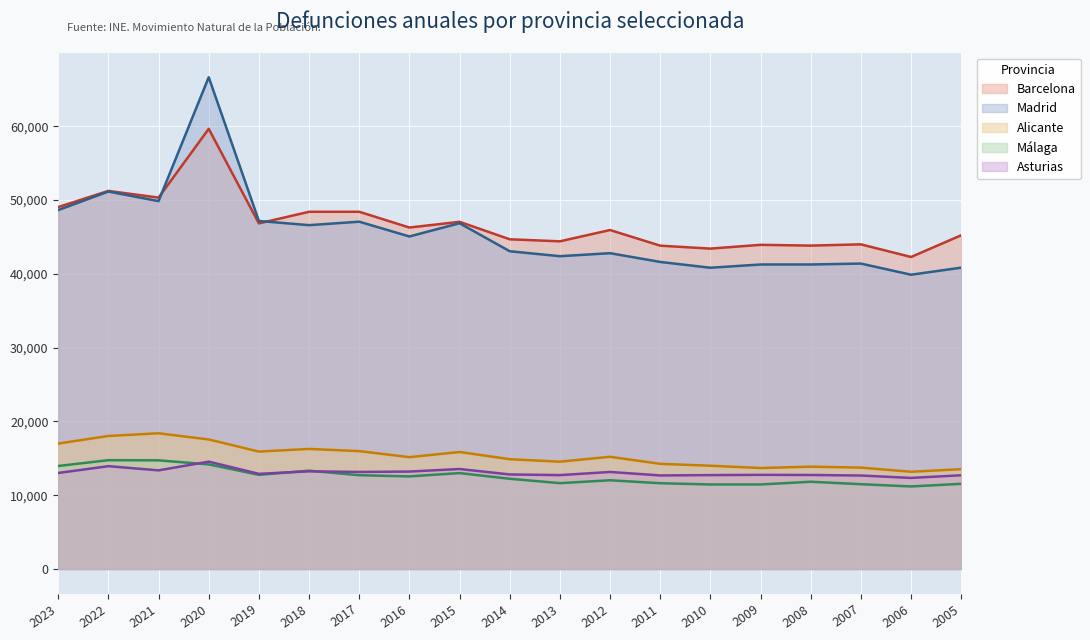

Reading right to left, transcribe all the data shown in this chart.

Barcelona: 2005=45229	2006=42286	2007=43997	2008=43827	2009=43933	2010=43421	2011=43818	2012=45939	2013=44407	2014=44685	2015=47051	2016=46277	2017=48414	2018=48413	2019=46836	2020=59652	2021=50332	2022=51241	2023=49050
Madrid: 2005=40842	2006=39882	2007=41393	2008=41270	2009=41268	2010=40828	2011=41614	2012=42799	2013=42393	2014=43064	2015=46859	2016=45066	2017=47069	2018=46599	2019=47165	2020=66648	2021=49857	2022=51154	2023=48646
Alicante: 2005=13527	2006=13175	2007=13739	2008=13866	2009=13682	2010=13993	2011=14248	2012=15206	2013=14541	2014=14877	2015=15853	2016=15155	2017=15974	2018=16270	2019=15908	2020=17555	2021=18391	2022=18027	2023=17000
Málaga: 2005=11542	2006=11186	2007=11492	2008=11821	2009=11456	2010=11455	2011=11622	2012=12025	2013=11633	2014=12227	2015=12996	2016=12547	2017=12708	2018=13323	2019=12759	2020=14174	2021=14724	2022=14745	2023=13958
Asturias: 2005=12703	2006=12342	2007=12667	2008=12741	2009=12759	2010=12725	2011=12678	2012=13151	2013=12722	2014=12812	2015=13550	2016=13204	2017=13152	2018=13238	2019=12893	2020=14550	2021=13367	2022=13936	2023=13012